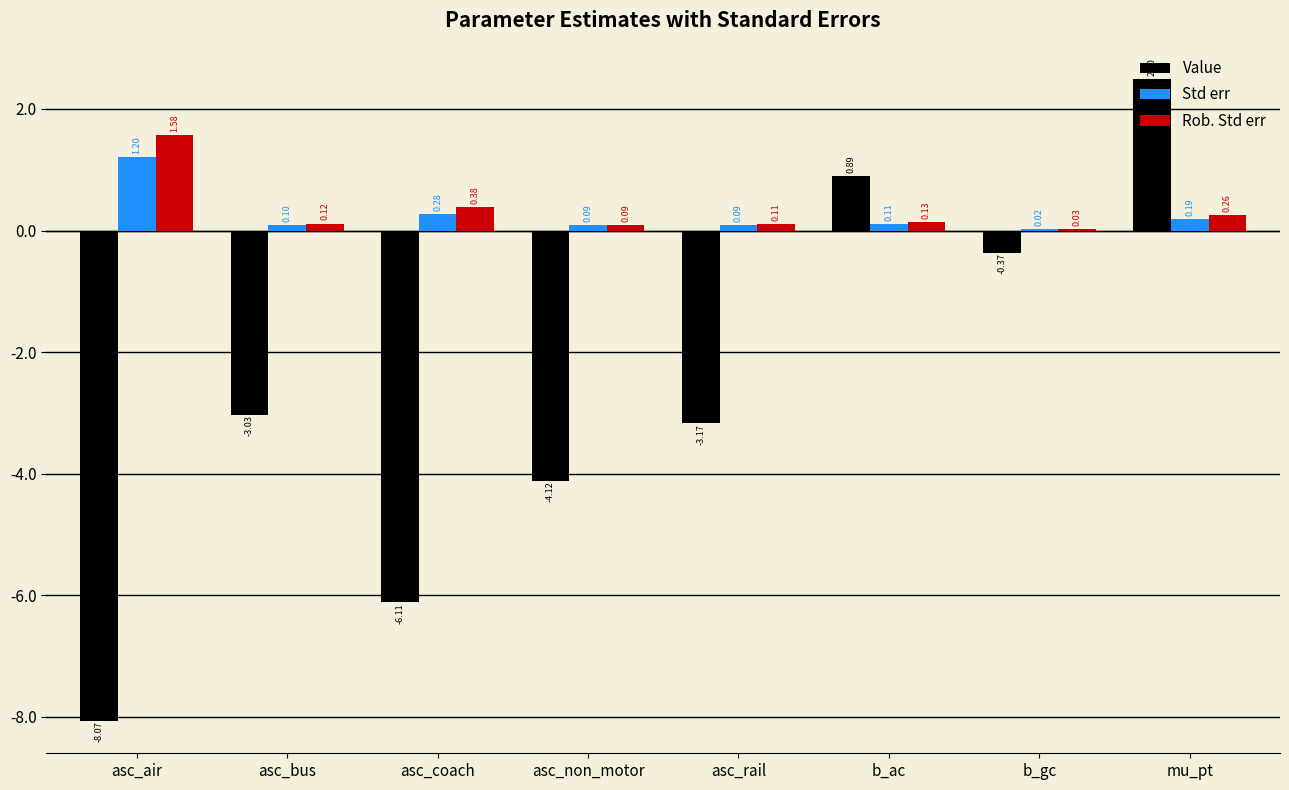

Is the value of Std err at asc_air greater than the value of Value at mu_pt?

No